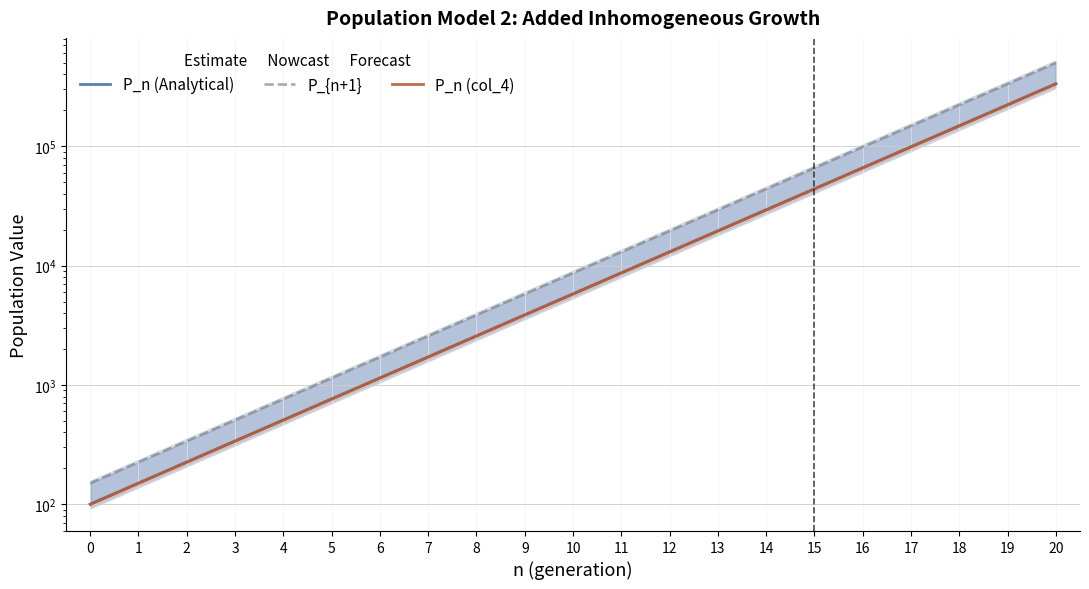

What is the difference between the P_{n+1} values at 5 and 7?

1429.5